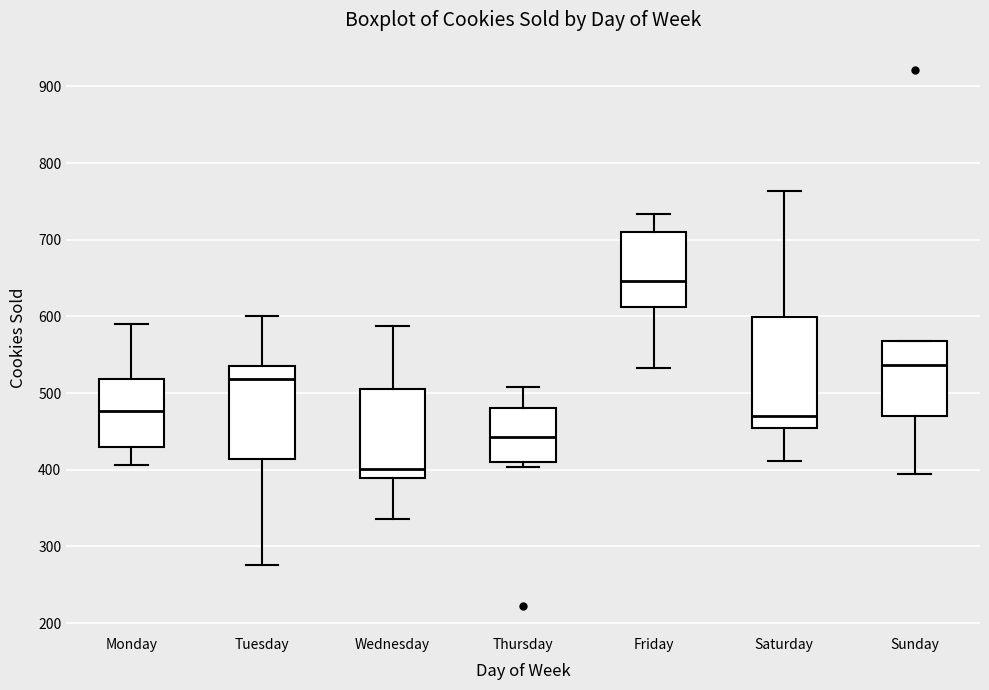

Where is the lower edge of the box for Saturday on the y-axis? The values are not printed on the chart, so give them approximately, as read against the axis.

450